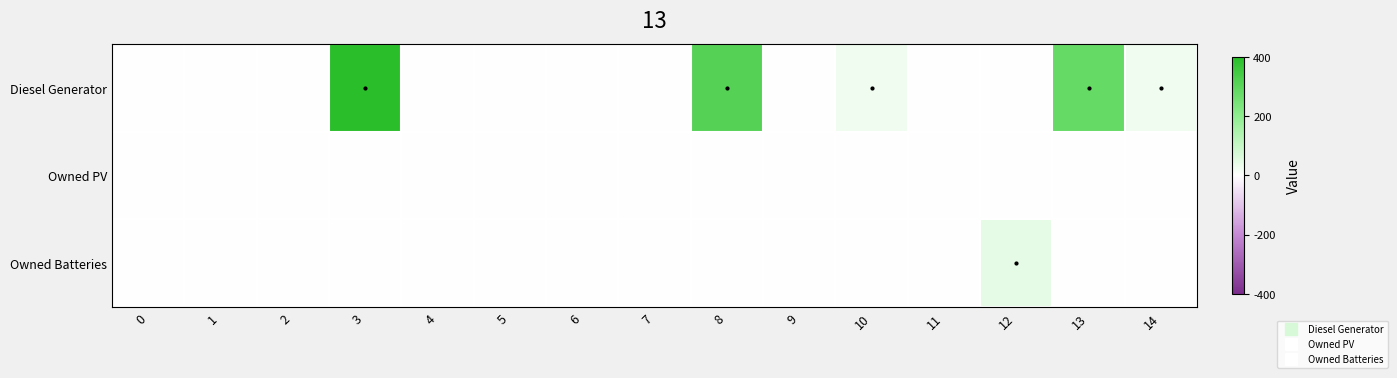

What is the maximum value shown in the chart?

1.0